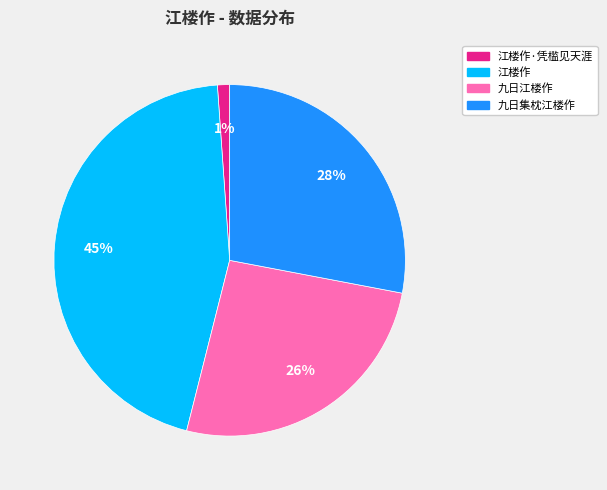

To the nearest percent, what is the difference between the 江楼作 and 九日江楼作 slice percentages?

19%